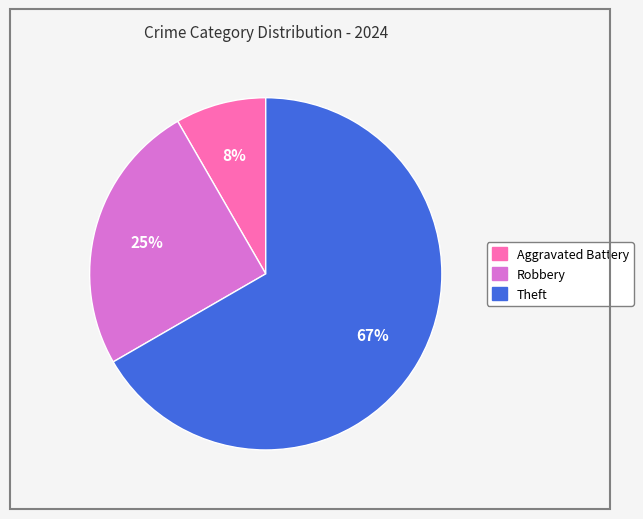

To the nearest percent, what is the difference between the Theft and Robbery slice percentages?

42%